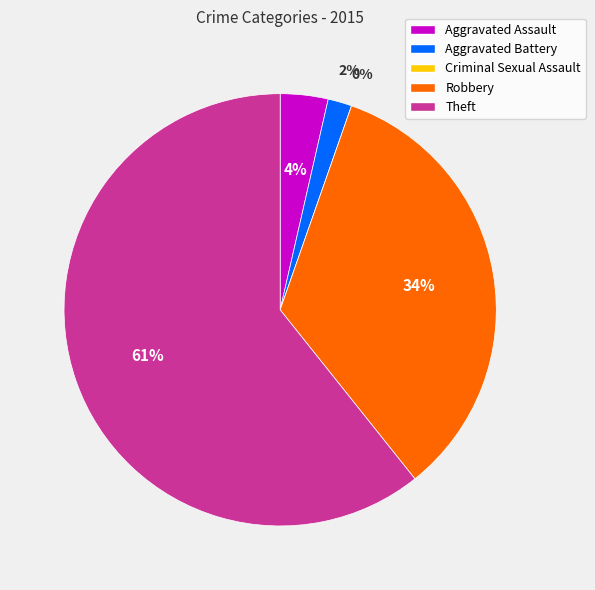

Does any single category account for the majority?

Yes